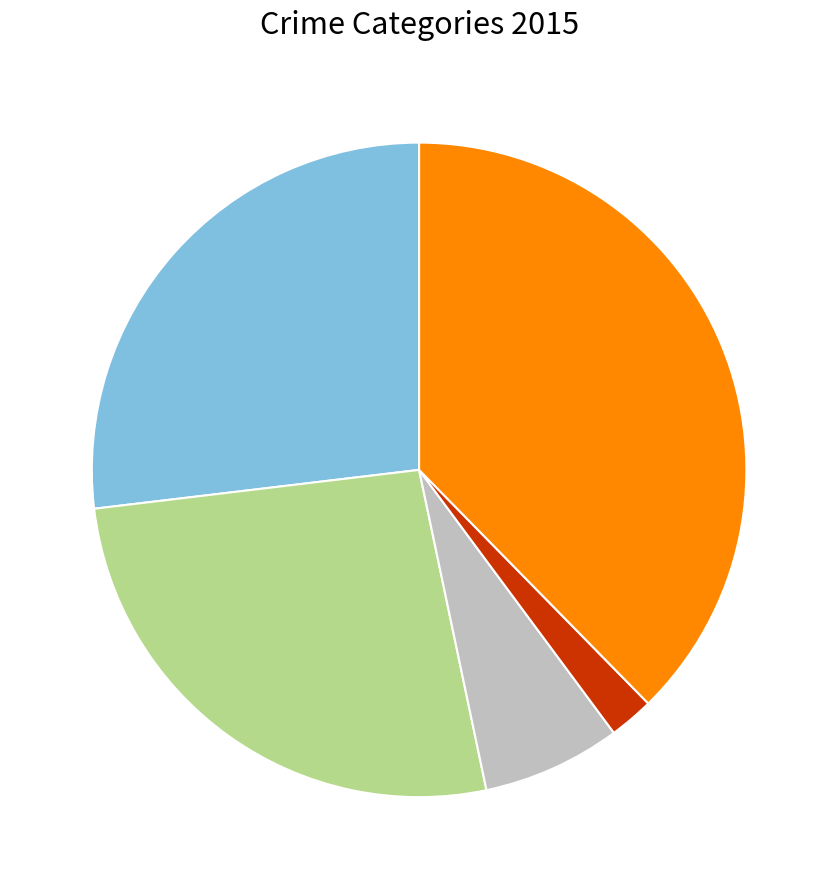

Is there a majority slice in this chart?

No